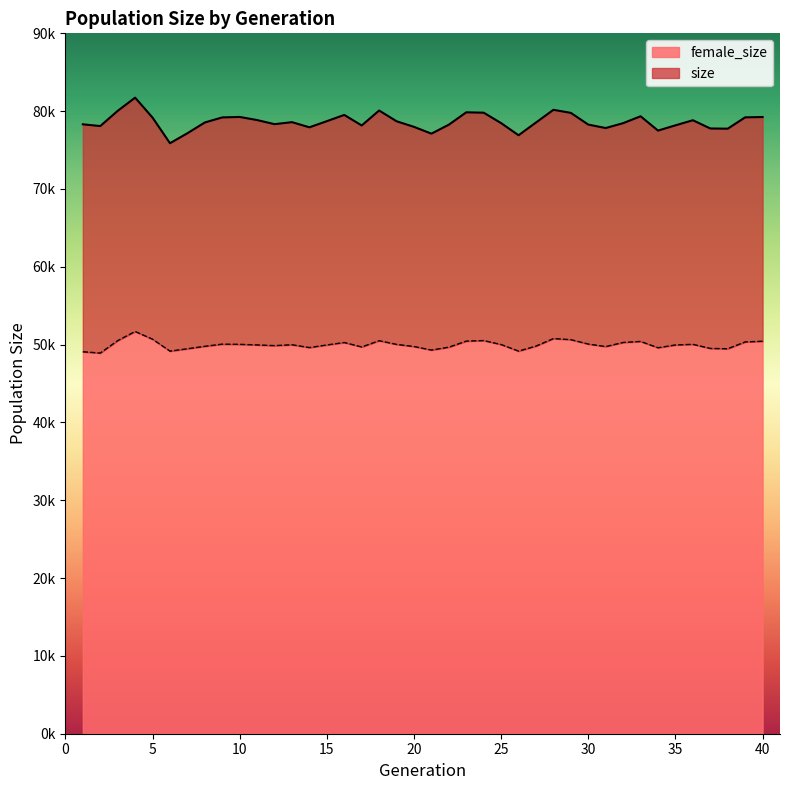

The value of size at 27 is 78541. True or false?

True